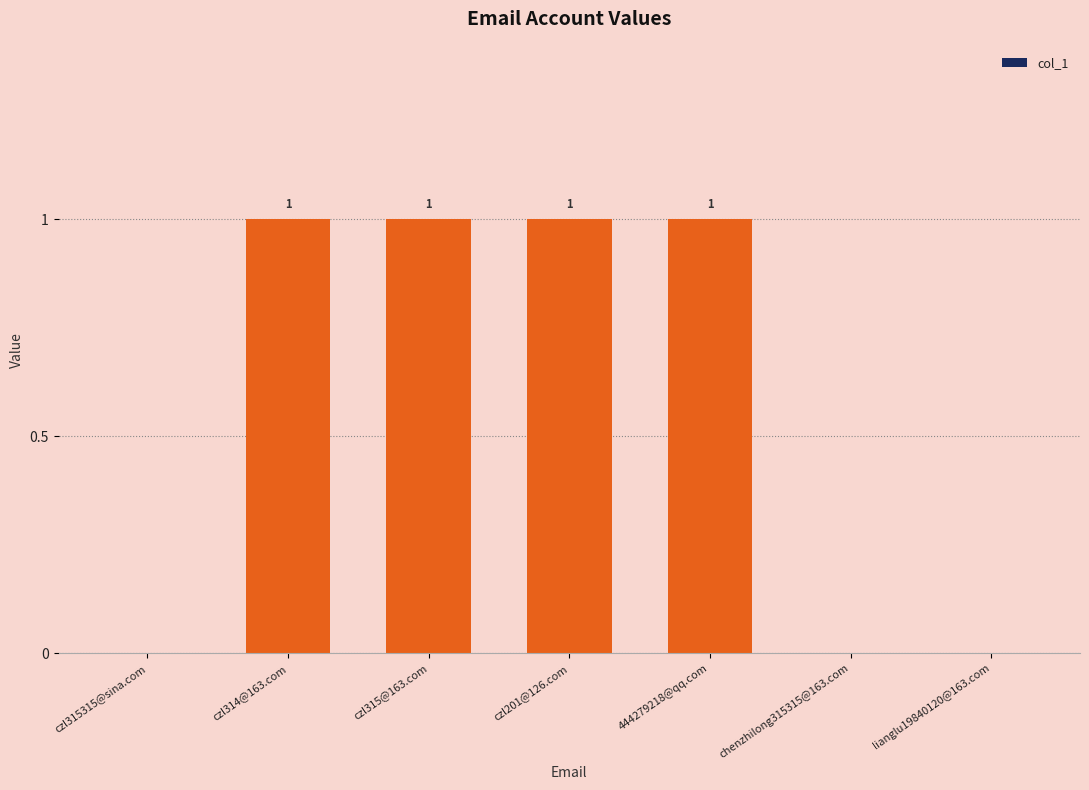

Reading left to right, extract all data points from this chart.

czl315315@sina.com=0	czl314@163.com=1	czl315@163.com=1	czl201@126.com=1	444279218@qq.com=1	chenzhilong315315@163.com=0	lianglu19840120@163.com=0